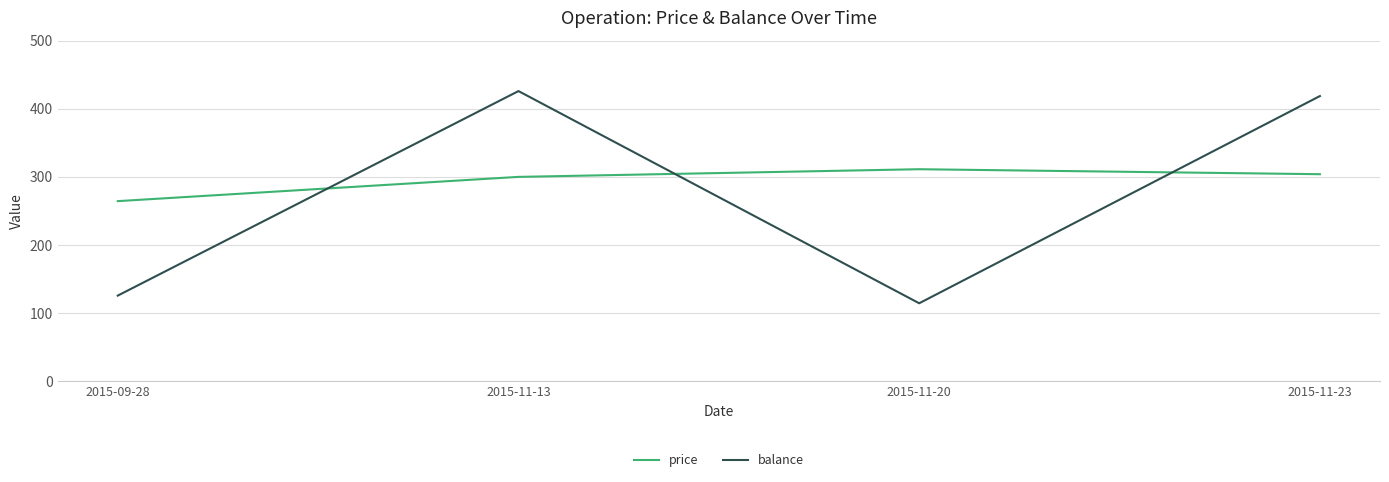

Reading left to right, transcribe all the data shown in this chart.

price: 264.5	300.1	311.3	304.0
balance: 125.9	426.0	114.7	418.7